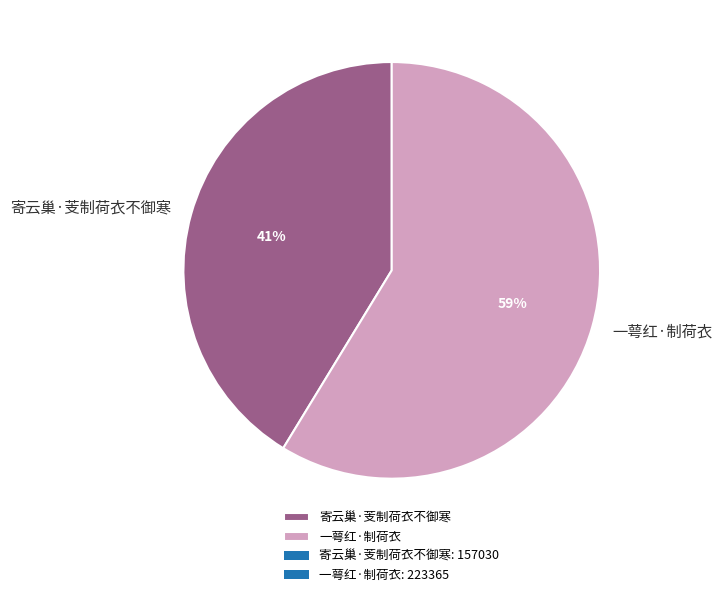

To the nearest percent, what is the average slice percentage?

50%